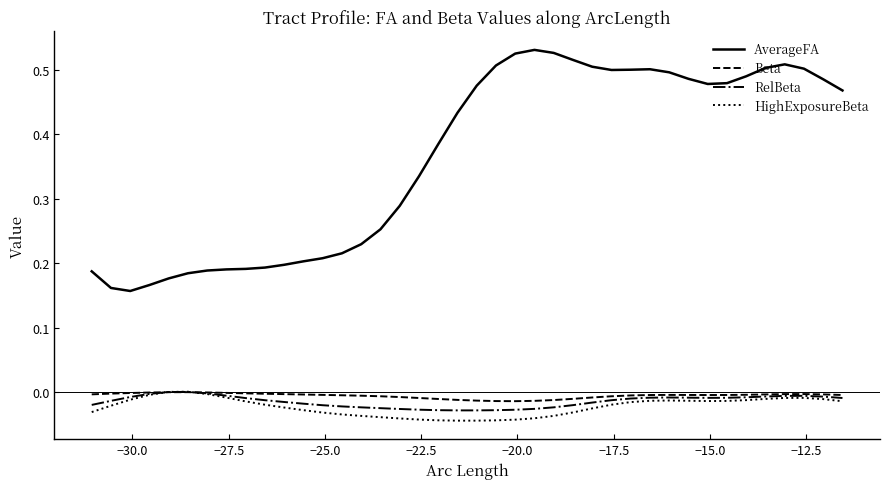

How many categories are shown in the chart?

40